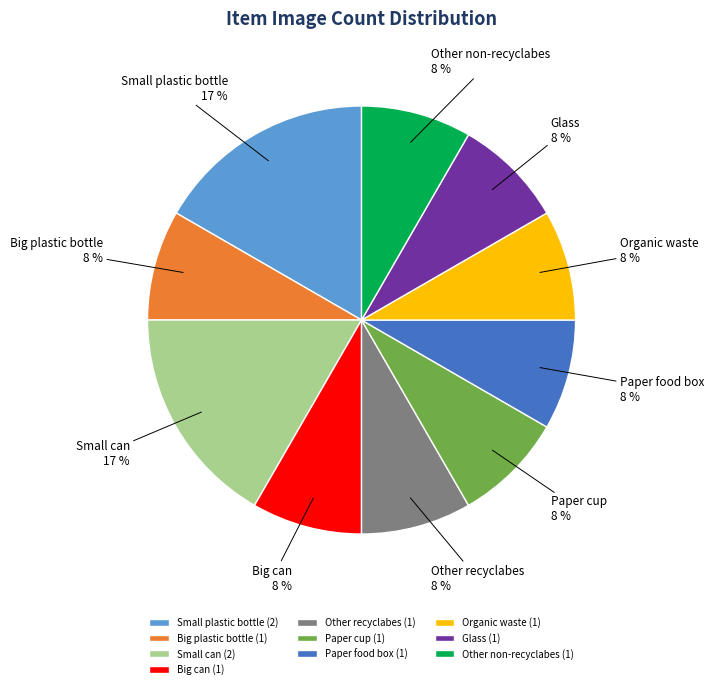

Count the number of slices in the pie.

10